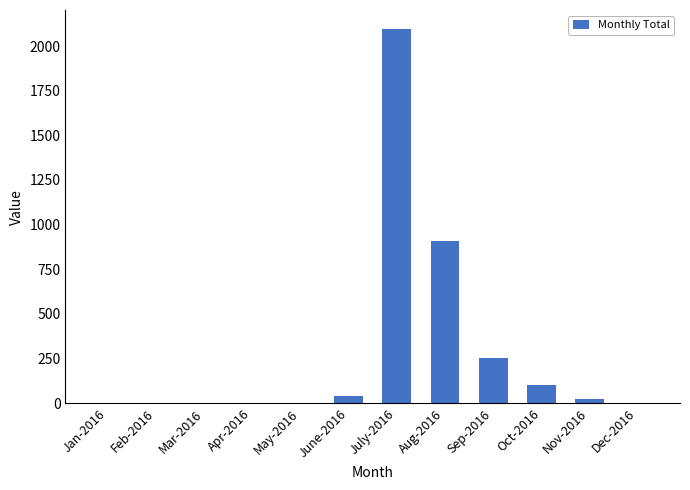

Read the value at June-2016.

40.0